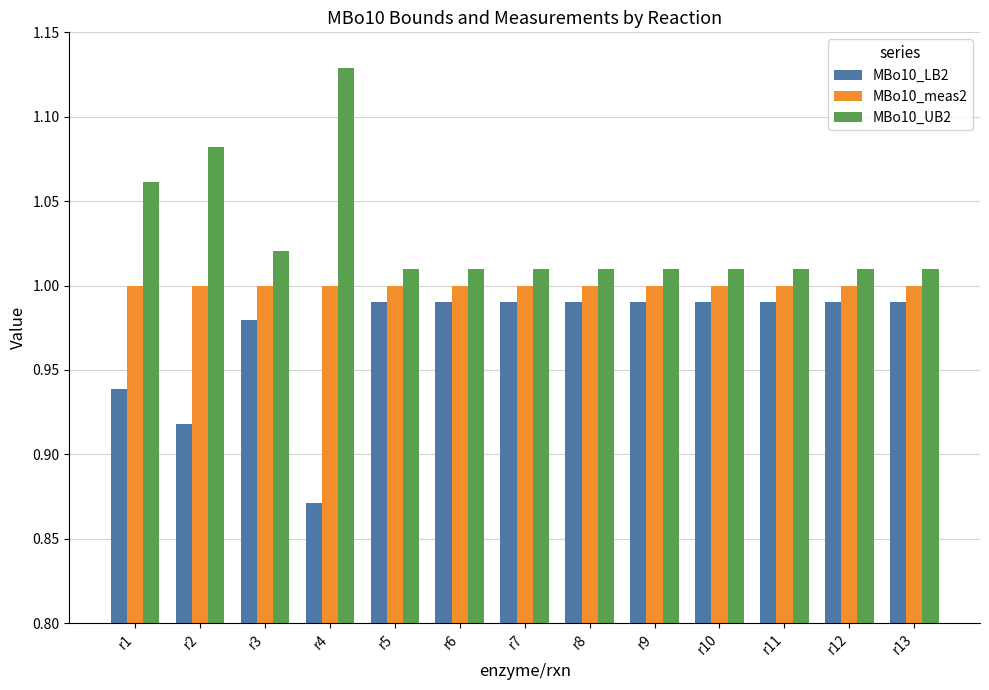

At how many categories does at least one series exceed 0?

13